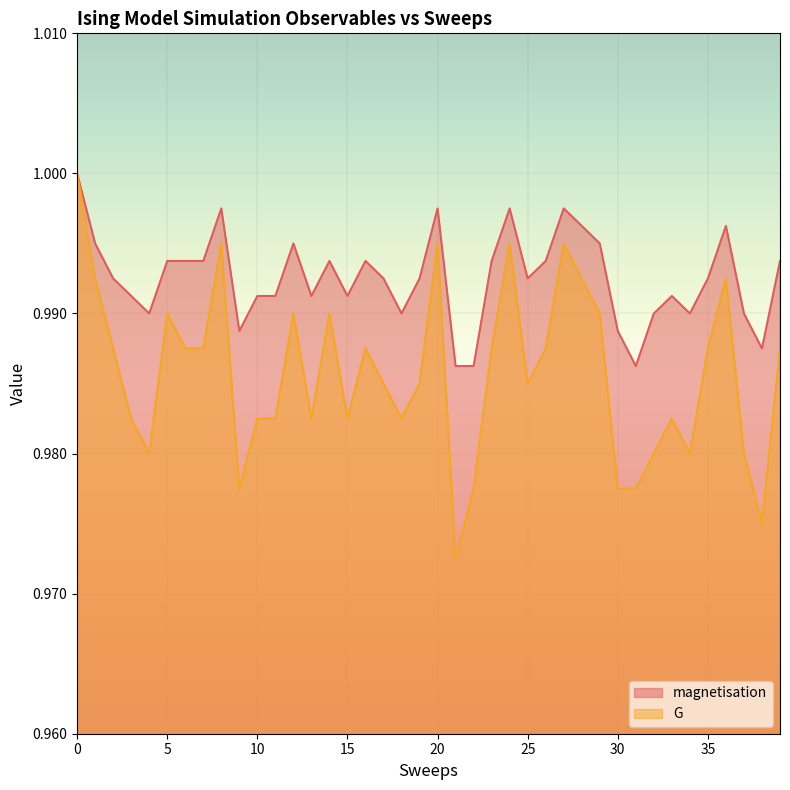

Where is G nearest to the value 0?

21